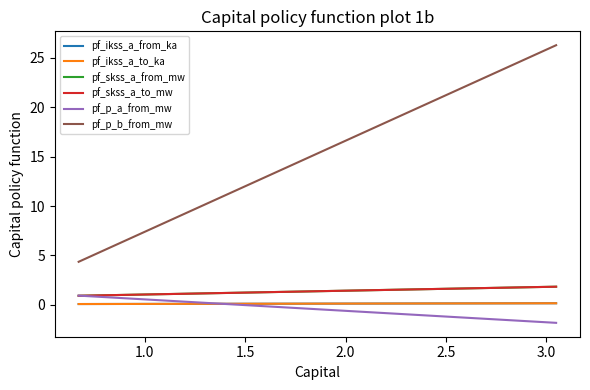

At how many categories does at least one series exceed 20?

1